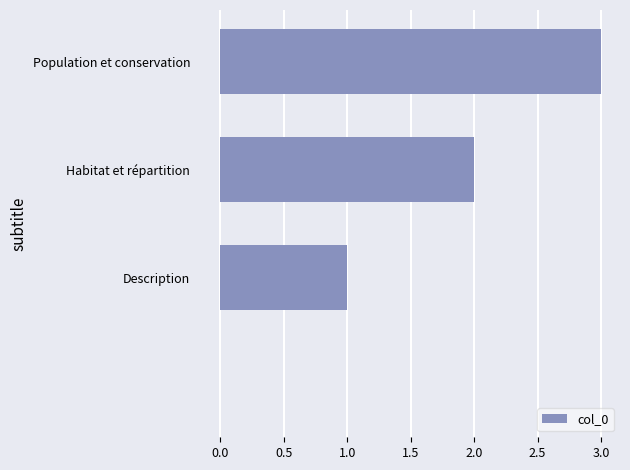

What is the sum of all values?

6